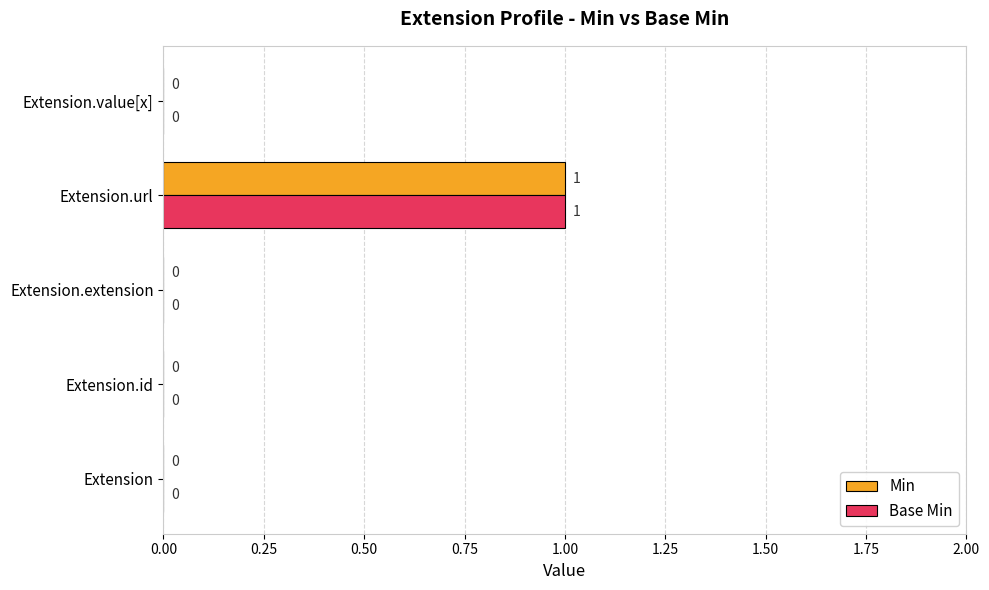

The value of Base Min at Extension.url is 0. True or false?

False